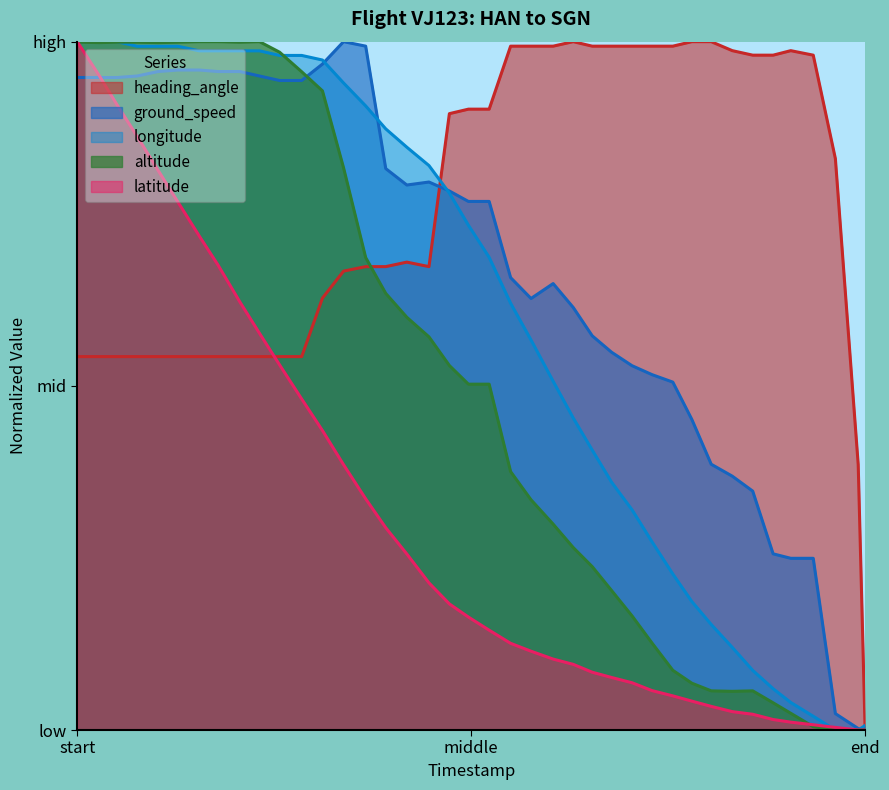

What is the value of the ground_speed point at the 8th from the left?

1.0